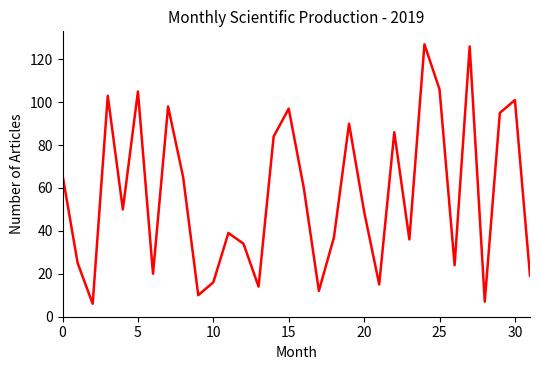

What is the difference between the maximum and minimum values?

121